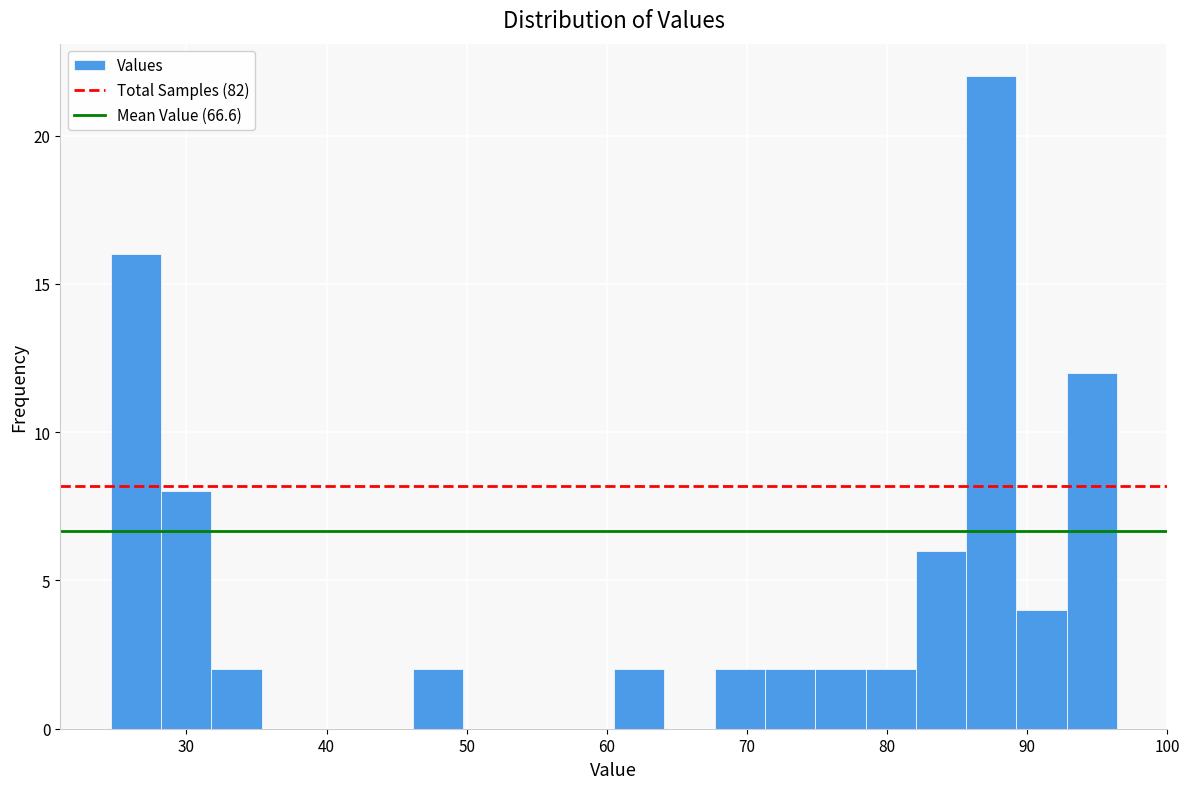

Read against the x-axis, roughly where is the centre of the tallest bar?

87